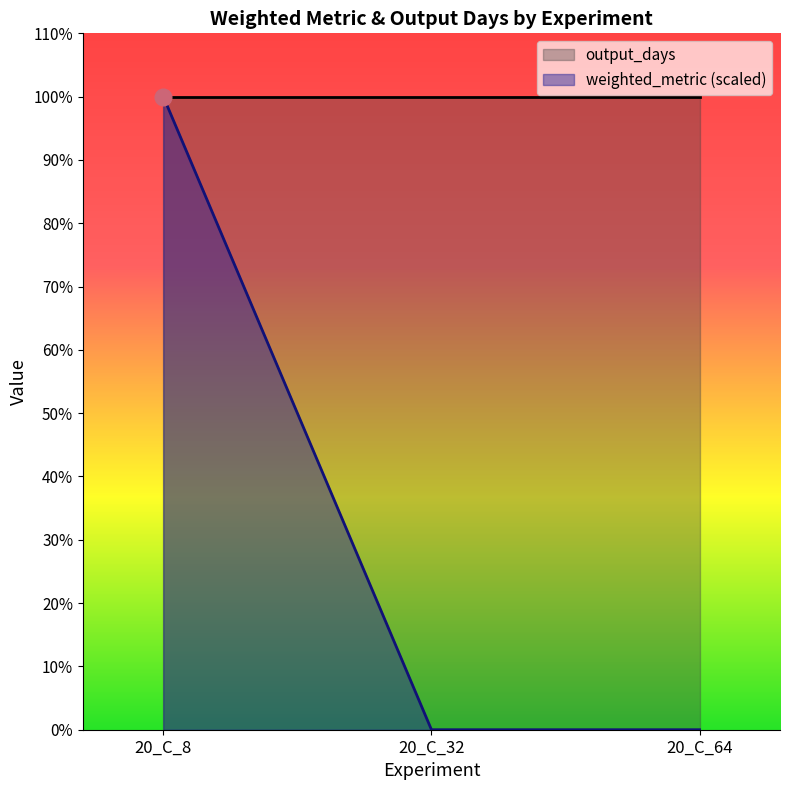

Rank the categories by value from lowest to highest.

20_C_32, 20_C_64, 20_C_8